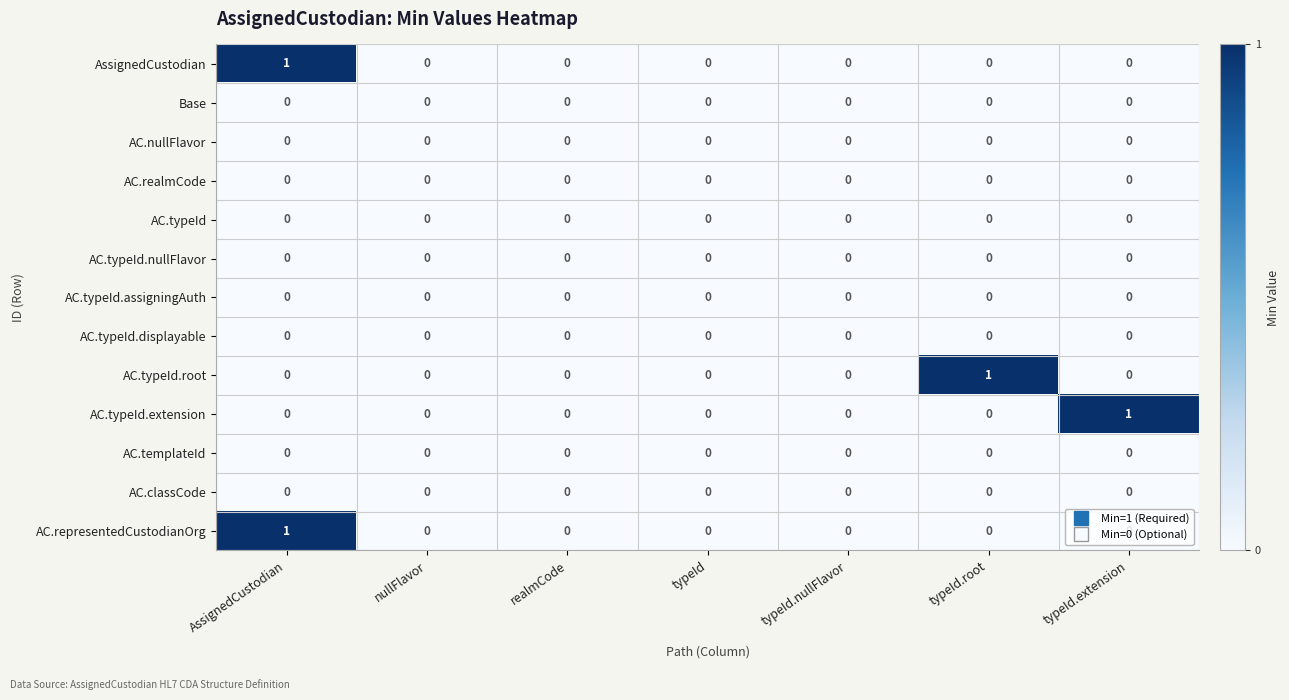

What is the greatest value displayed?

1